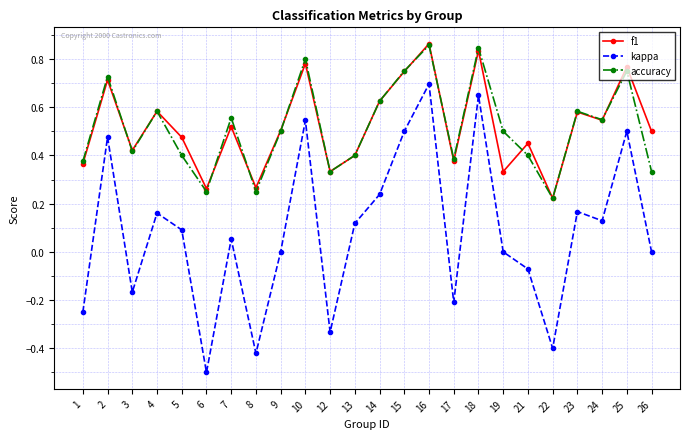

True or false: accuracy has a value of 0.4 at 3.

True